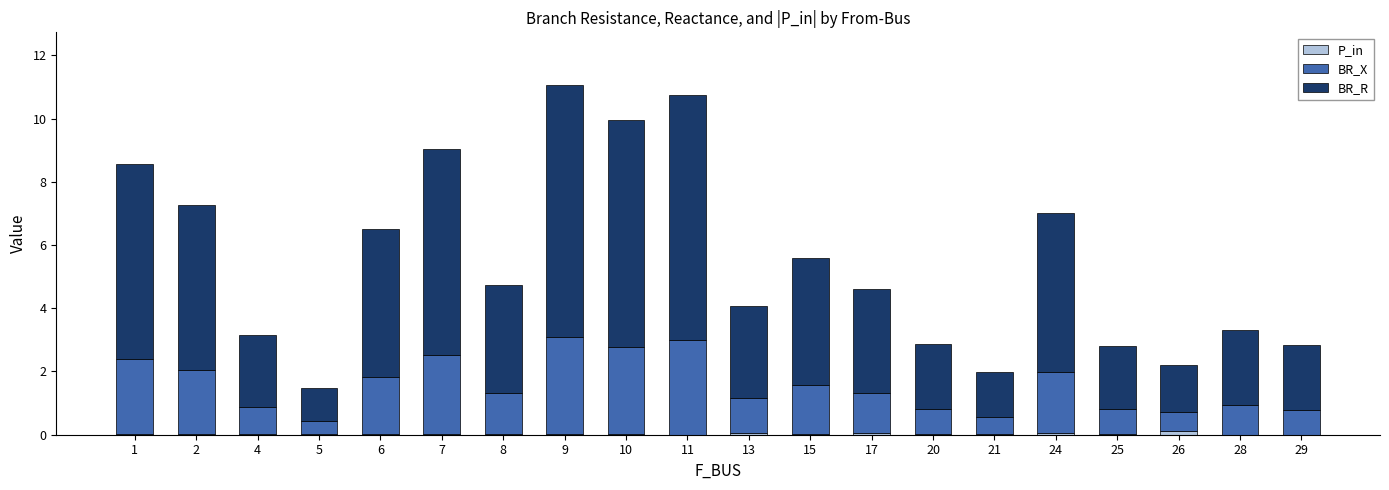

The value of BR_X at 24 is 1.9. True or false?

True